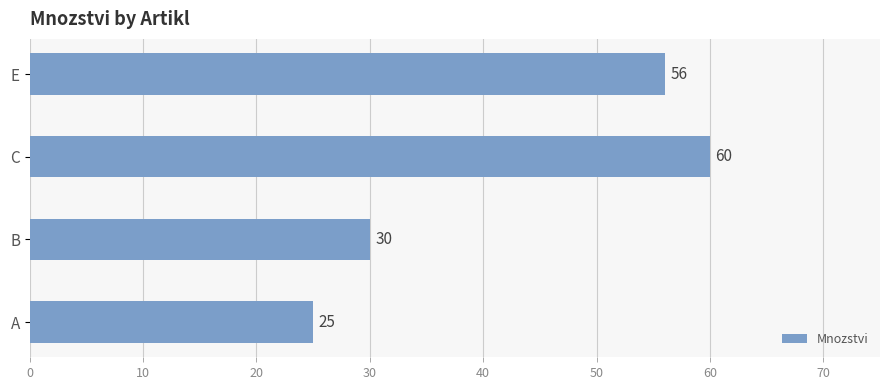

At which category does the chart reach its peak across all series?

C